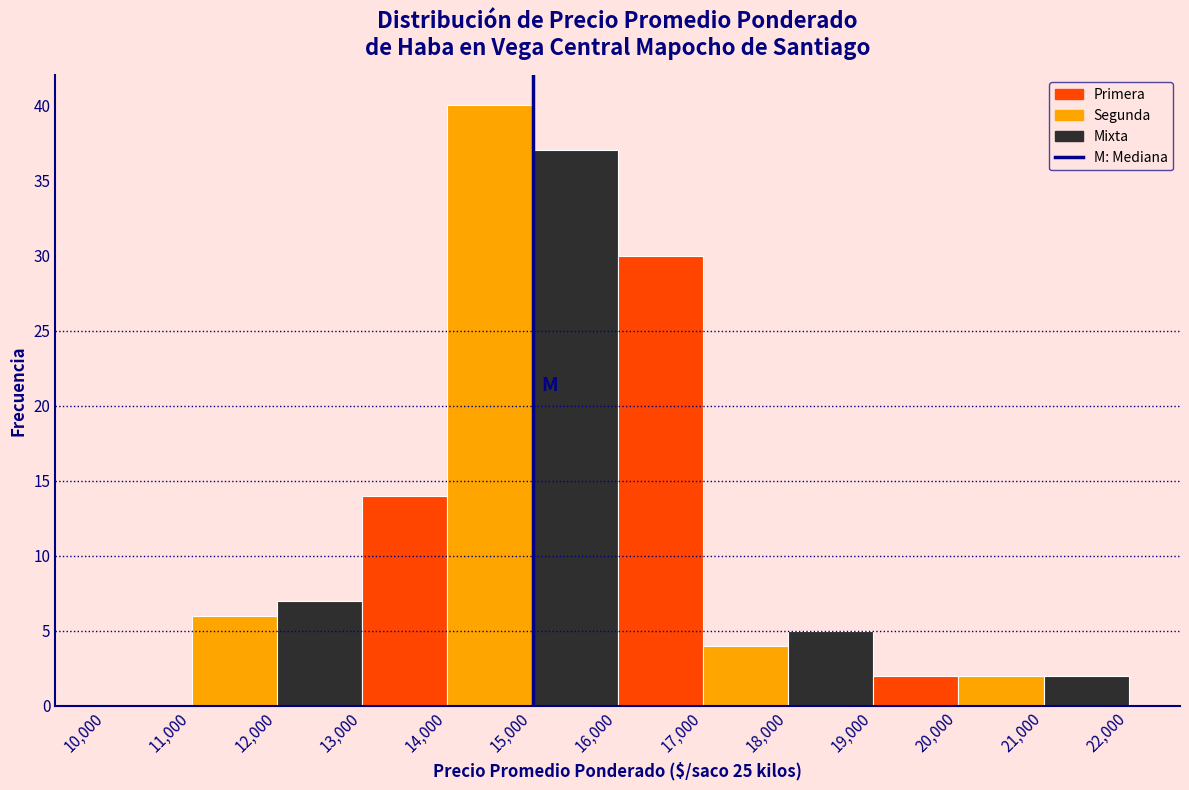

Reading left to right, transcribe this chart: for each bar, give the range it covers on the x-axis and its height. The values are not printed on the chart, so give them approximately, as read against the axis.

10,000 to 11,000: 0
11,000 to 12,000: 6
12,000 to 13,000: 7
13,000 to 14,000: 14
14,000 to 15,000: 40
15,000 to 16,000: 37
16,000 to 17,000: 30
17,000 to 18,000: 4
18,000 to 19,000: 5
19,000 to 20,000: 2
20,000 to 21,000: 2
21,000 to 22,000: 2